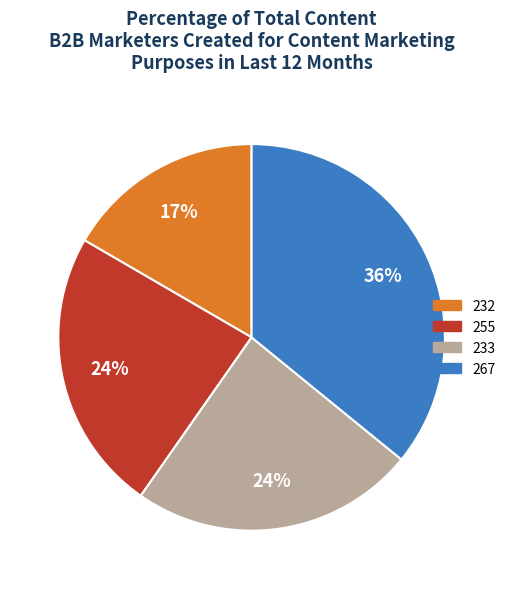

Combined, do 233 and 267 account for over 50%?

Yes